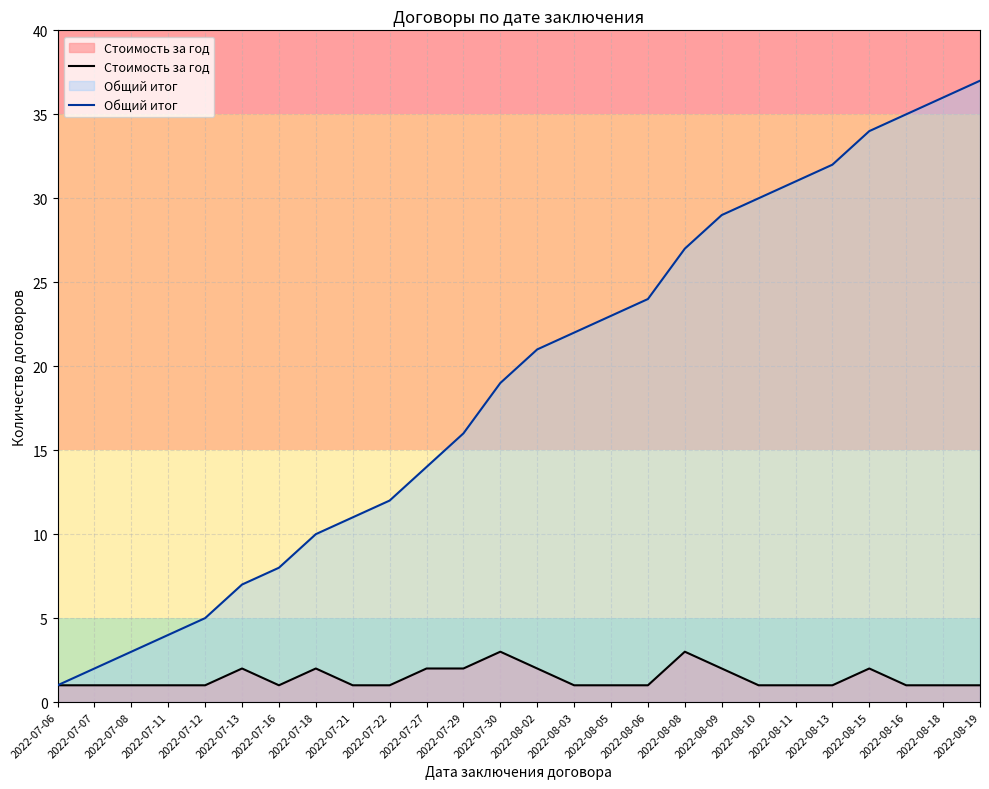

True or false: Общий итог has more than 0 interior local peaks.

False